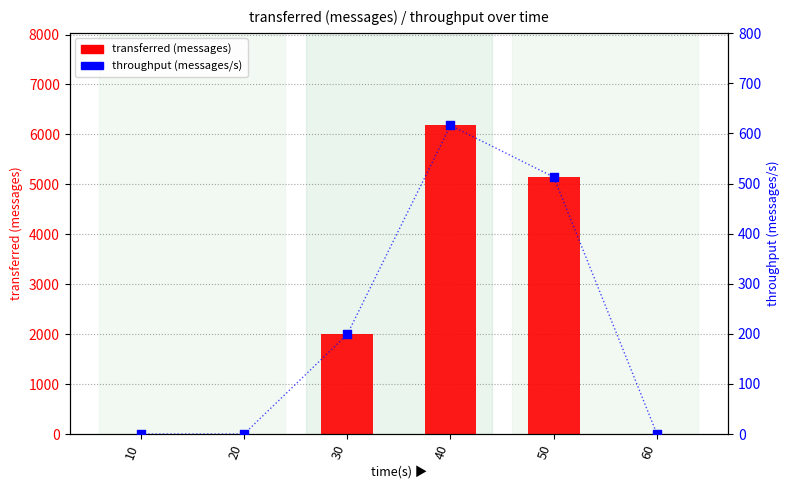

Which series has the widest spread of Y values?

transferred (messages)